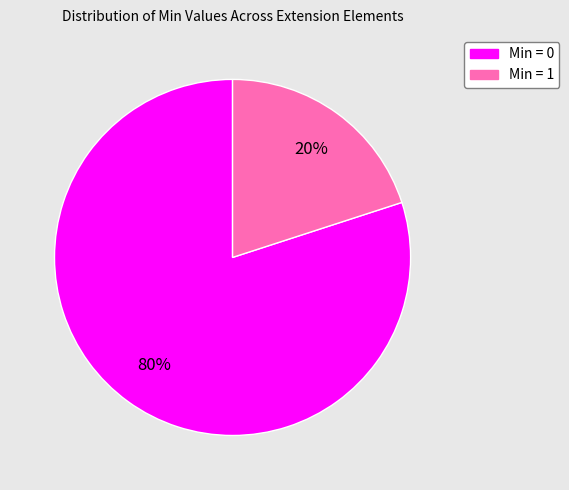

Does any single category account for the majority?

Yes